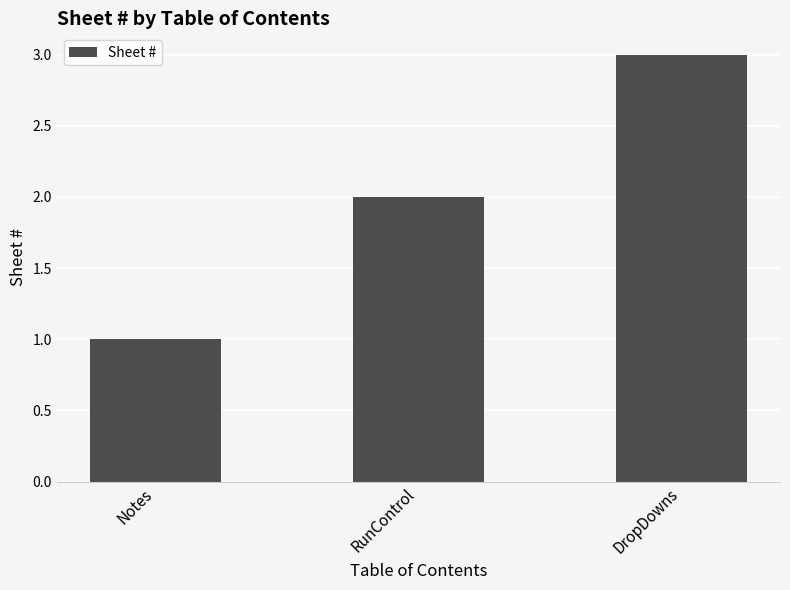

List the labels in order of value, smallest first.

Notes, RunControl, DropDowns